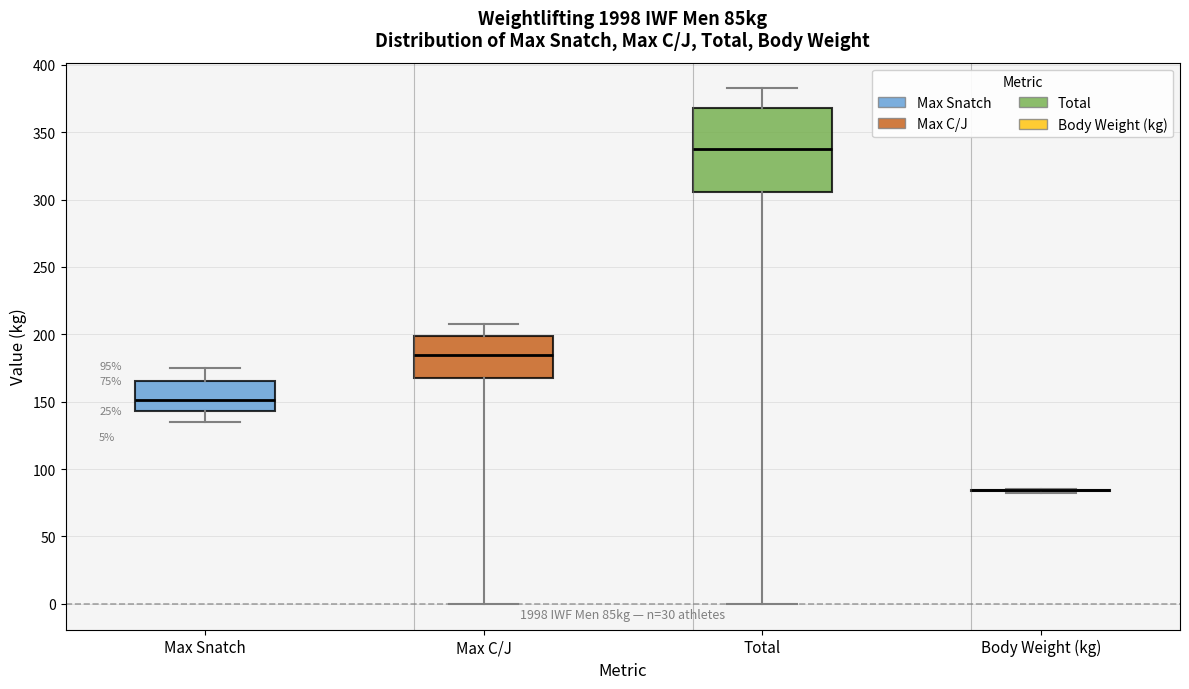

Which box is the tallest, from its lower edge to its upper edge?

Total